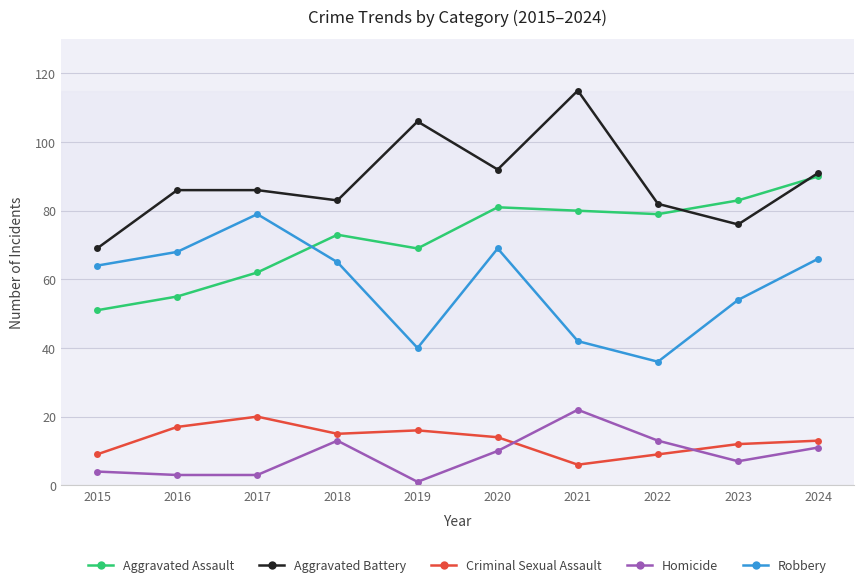

What is the difference between the Homicide values at 2024 and 2020?

1